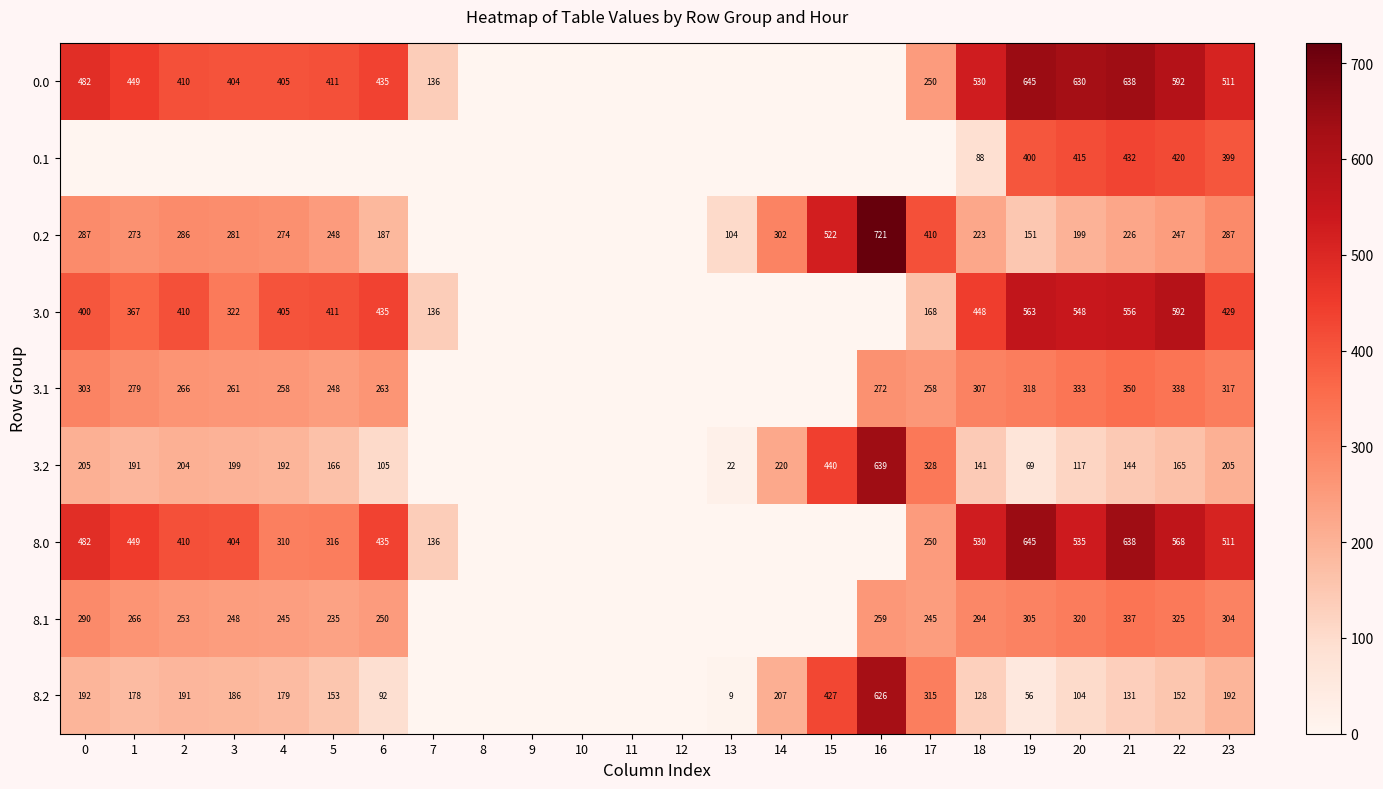

What is the difference between the 0.0 values at 22 and 7?

456